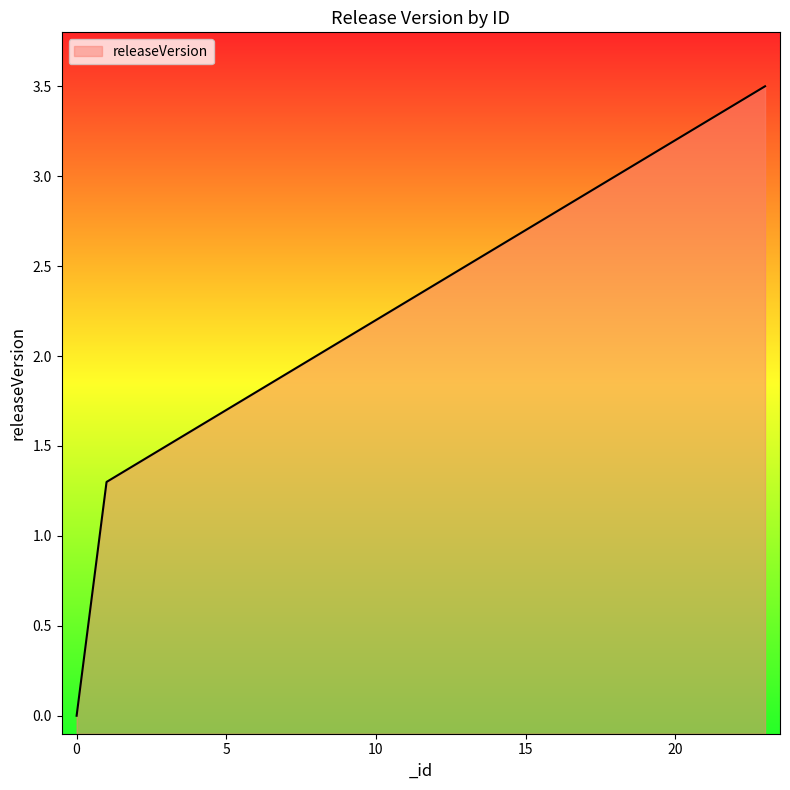

Reading left to right, extract all data points from this chart.

0=0.0	1=1.3	2=1.4	3=1.5	4=1.6	5=1.7	6=1.8	7=1.9	8=2.0	9=2.1	10=2.2	11=2.3	12=2.4	13=2.5	14=2.6	15=2.7	16=2.8	17=2.9	18=3.0	19=3.1	20=3.2	21=3.3	22=3.4	23=3.5